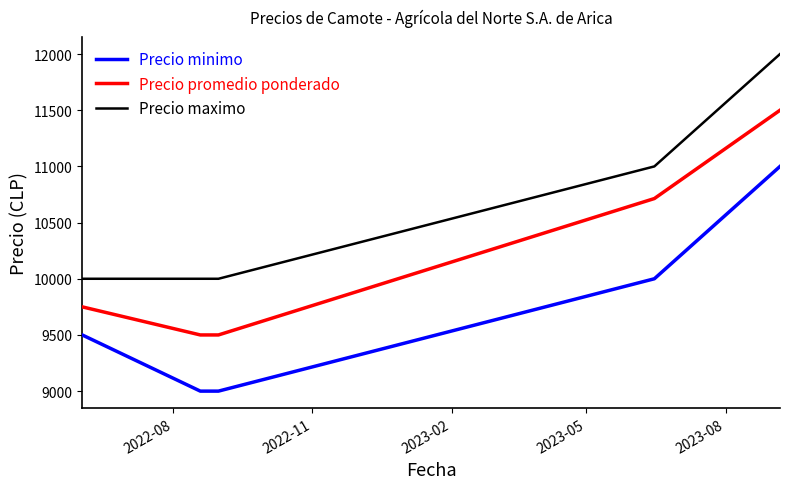

What is the lowest value of the Precio maximo series?

10000